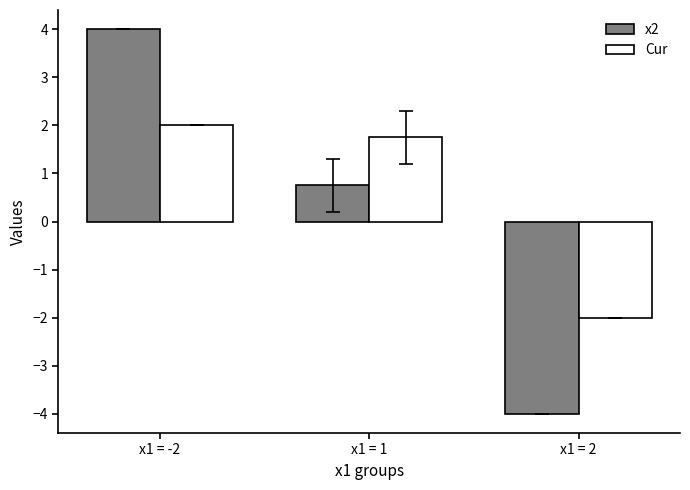

True or false: Сur has a value of 2.0 at x1 = -2.

True